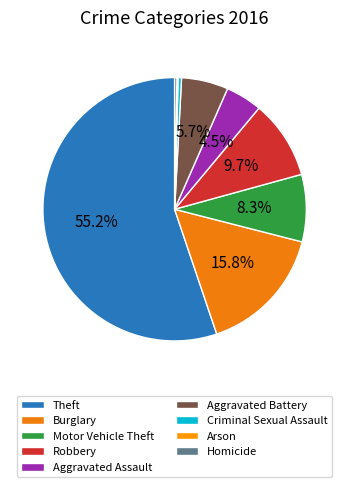

Which has a higher value, Aggravated Battery or Arson?

Aggravated Battery